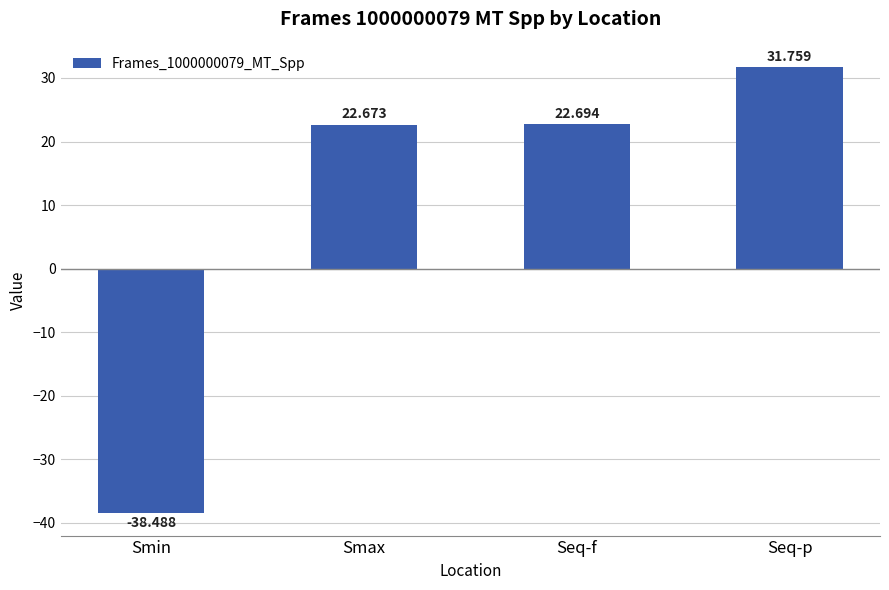

At which label is the value closest to -3?

Smax